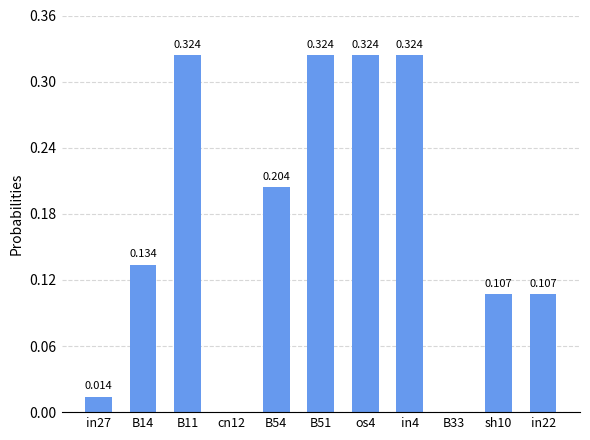

Reading left to right, what are all the values shown in this chart?

0.0	0.1	0.3	0.0	0.2	0.3	0.3	0.3	0.0	0.1	0.1